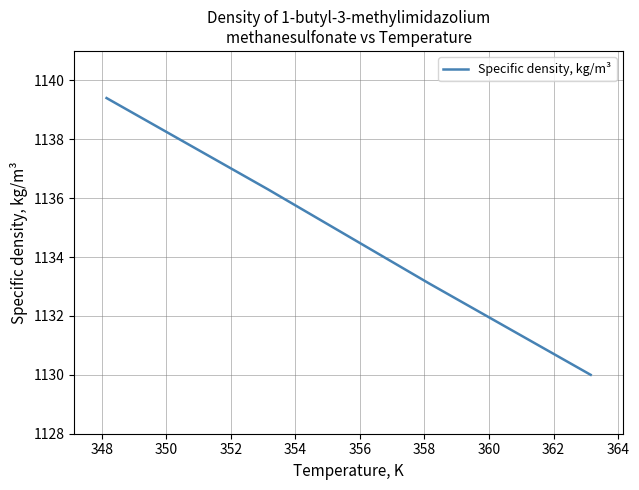

How many lines are shown in the chart?

1